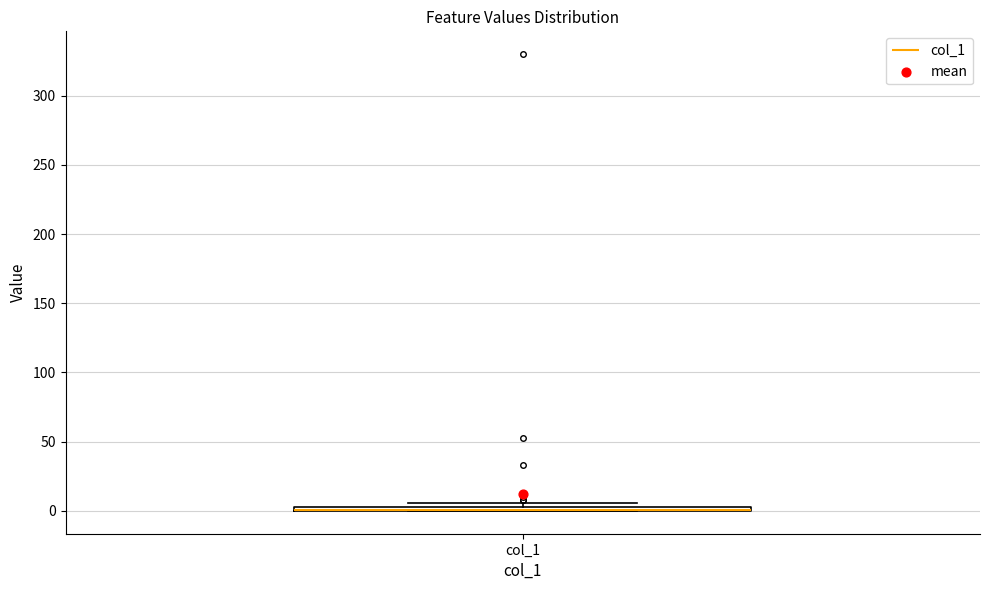

Where is the lower edge of the box for col_1 on the y-axis? The values are not printed on the chart, so give them approximately, as read against the axis.

0